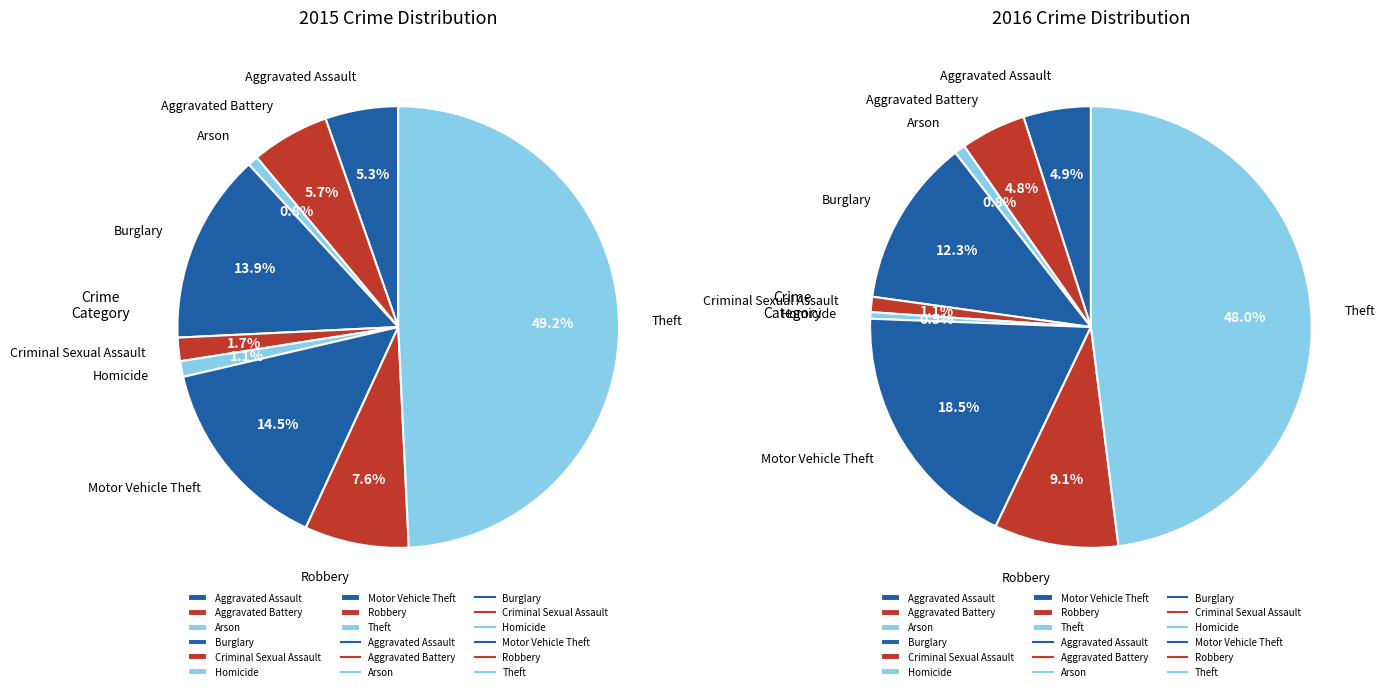

Rank the categories by value from highest to lowest.

Theft, Motor Vehicle Theft, Burglary, Robbery, Aggravated Battery, Aggravated Assault, Criminal Sexual Assault, Homicide, Arson